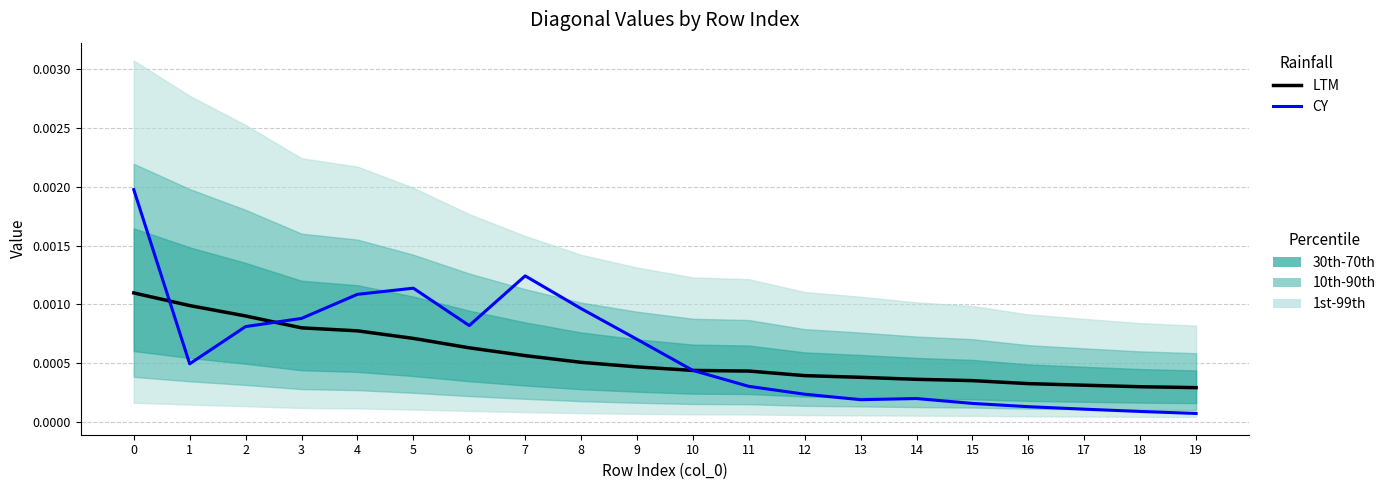

How many distinct data groups are displayed?

2